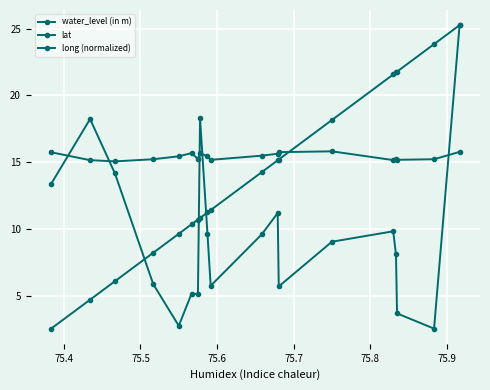

How many lines are shown in the chart?

3